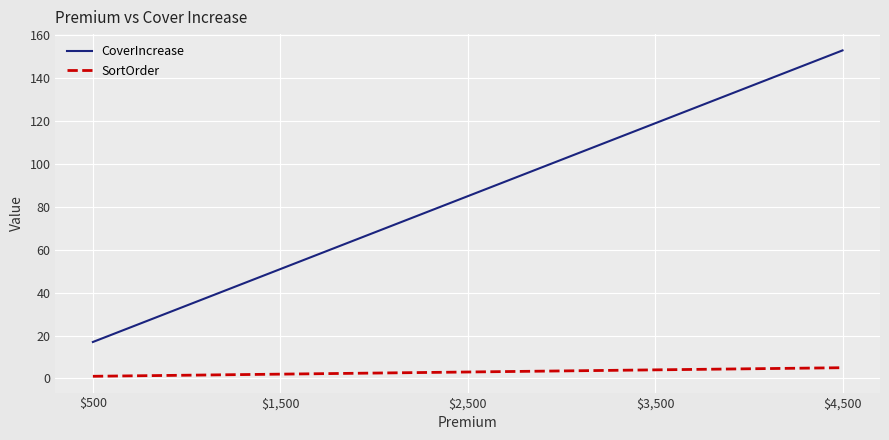

True or false: CoverIncrease and SortOrder intersect in this chart.

False